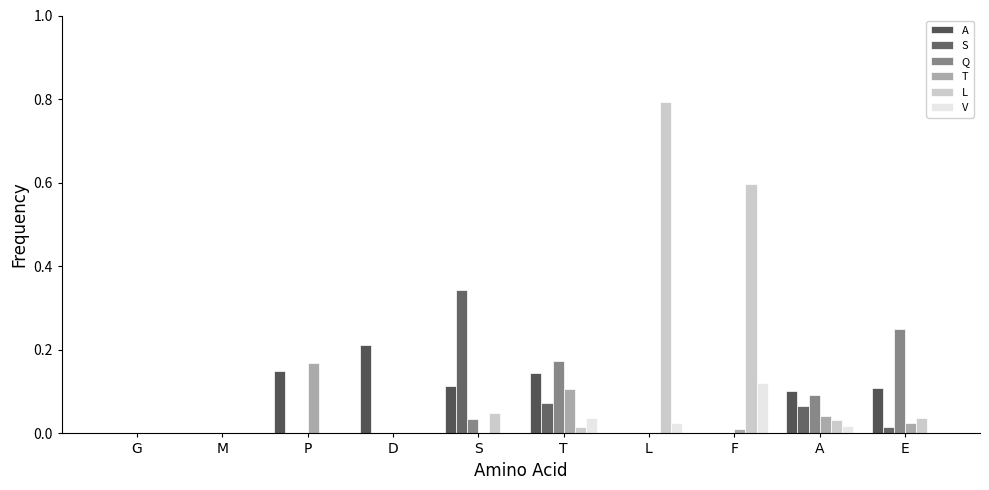

What is the total value across all series at P?

0.3